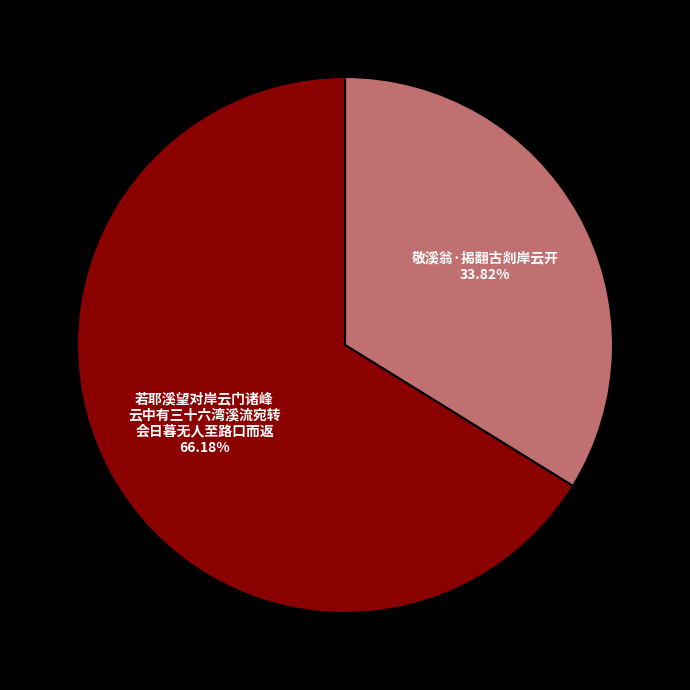

Is there any slice that represents more than half of the pie?

Yes